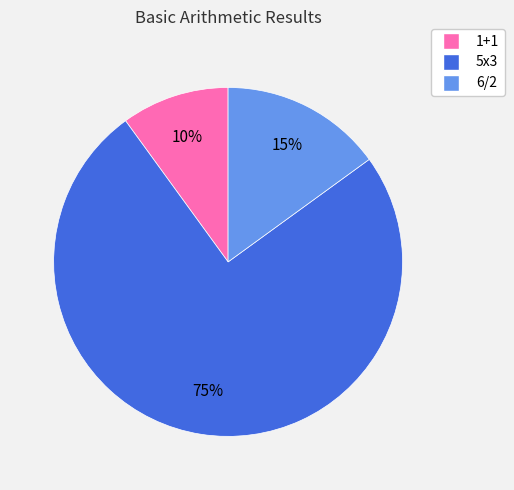

Is there a majority slice in this chart?

Yes